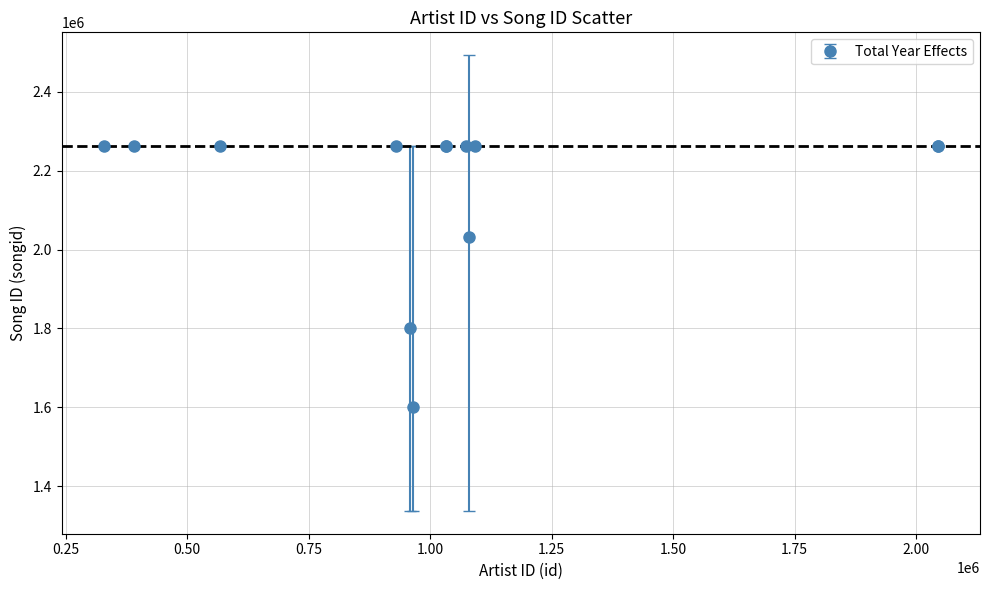

What is the difference between the maximum and minimum values?

660551.8